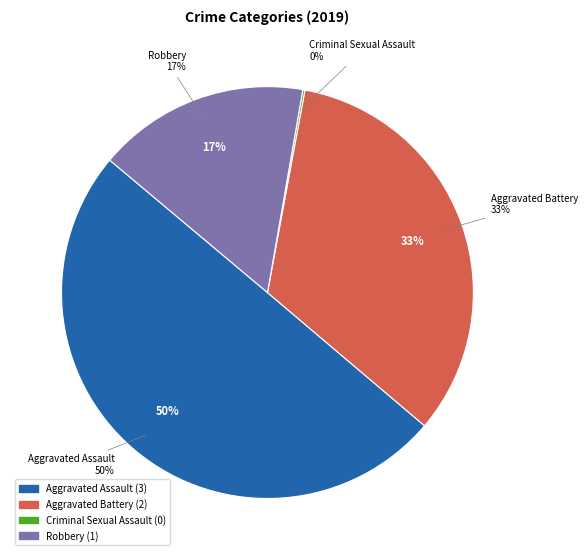

Combined, do Aggravated Assault and Criminal Sexual Assault account for over 50%?

No